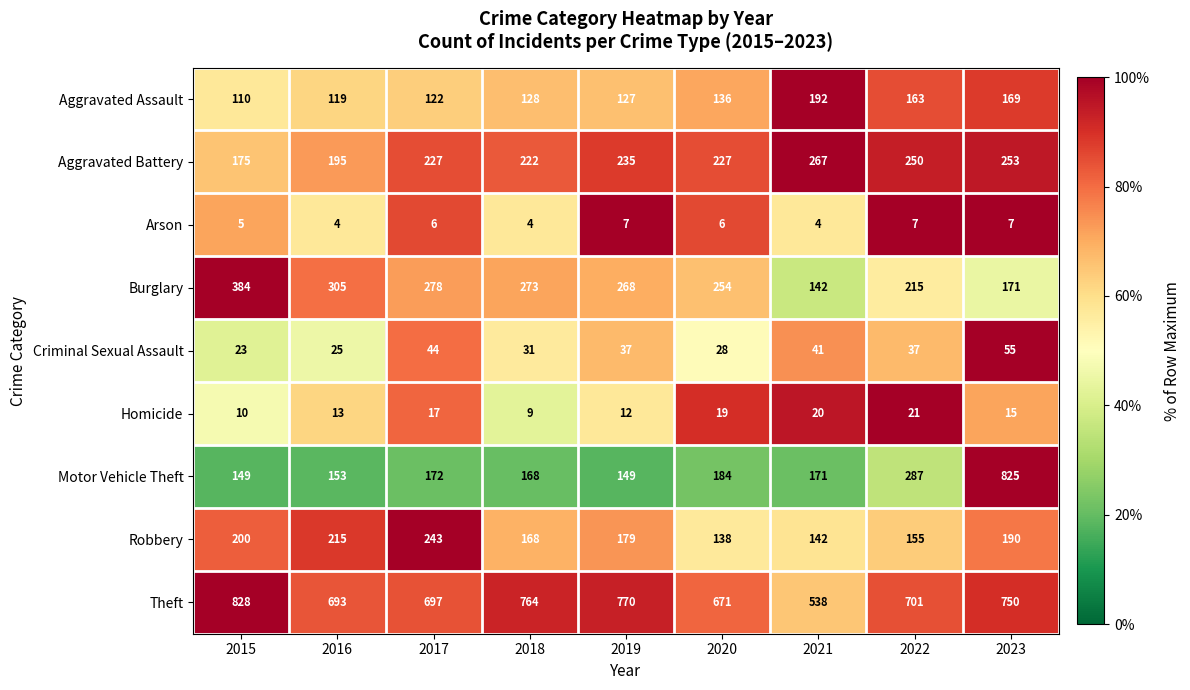

What is the sum of all Robbery values?

1630